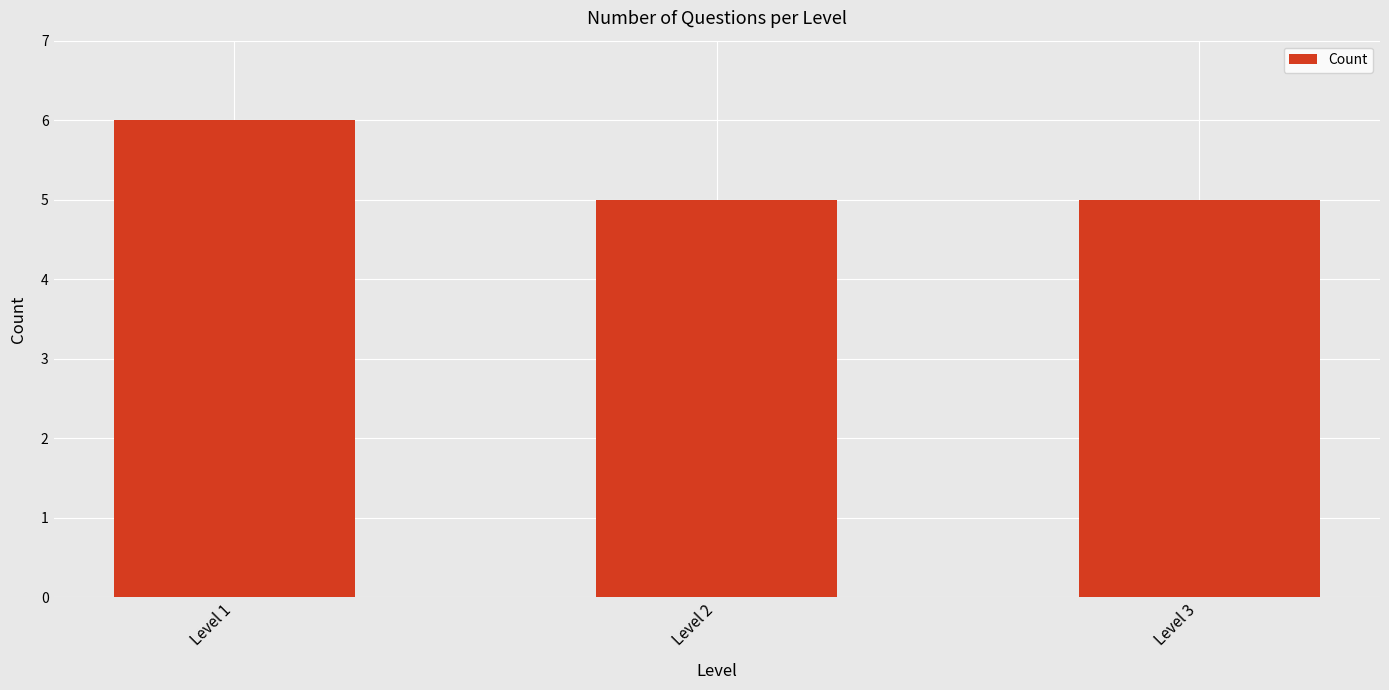

What is the minimum value shown in the chart?

5